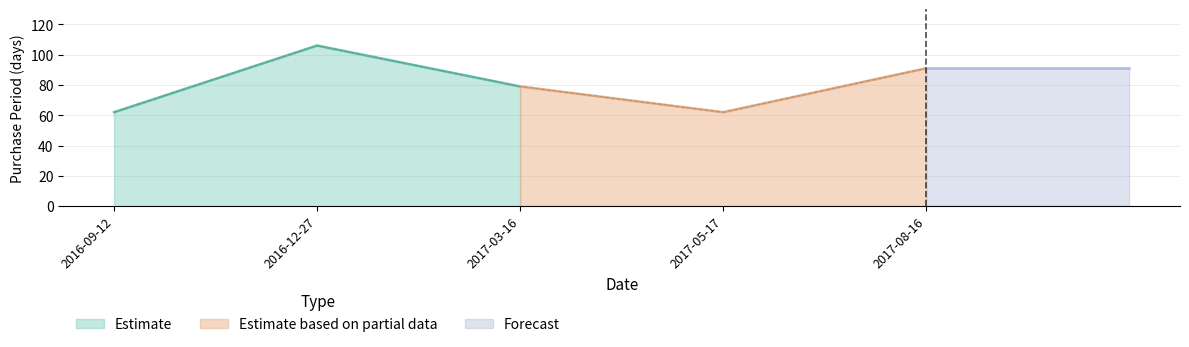

What is the label of the 4th point from the left?

2017-05-17